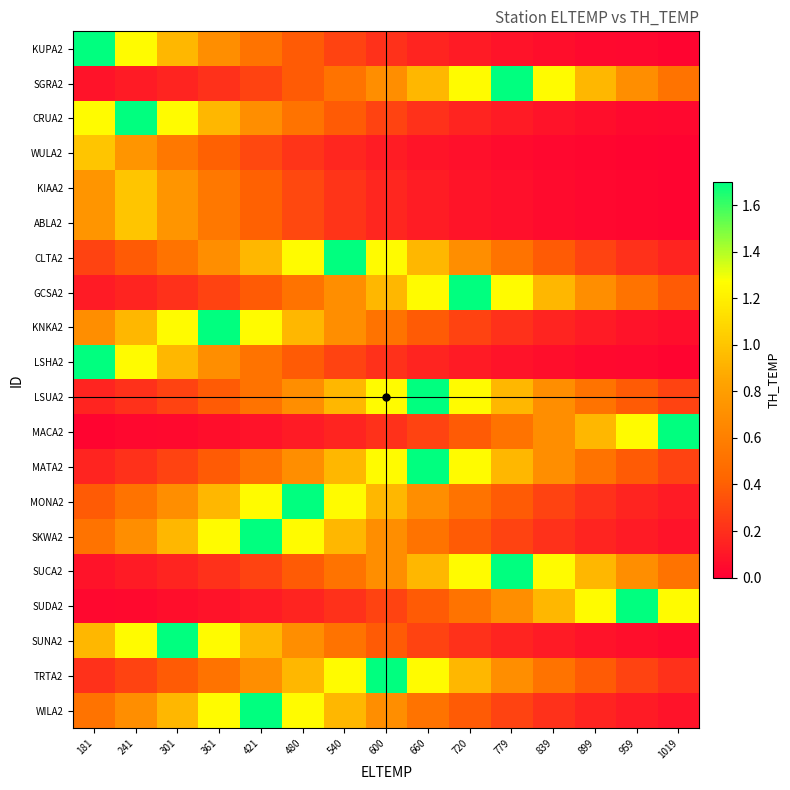

At 959, list the series in order from largest to smallest.

SUDA2, MACA2, SGRA2, SUCA2, GCSA2, LSUA2, MATA2, TRTA2, CLTA2, MONA2, SKWA2, WILA2, KNKA2, SUNA2, CRUA2, KUPA2, LSHA2, KIAA2, ABLA2, WULA2